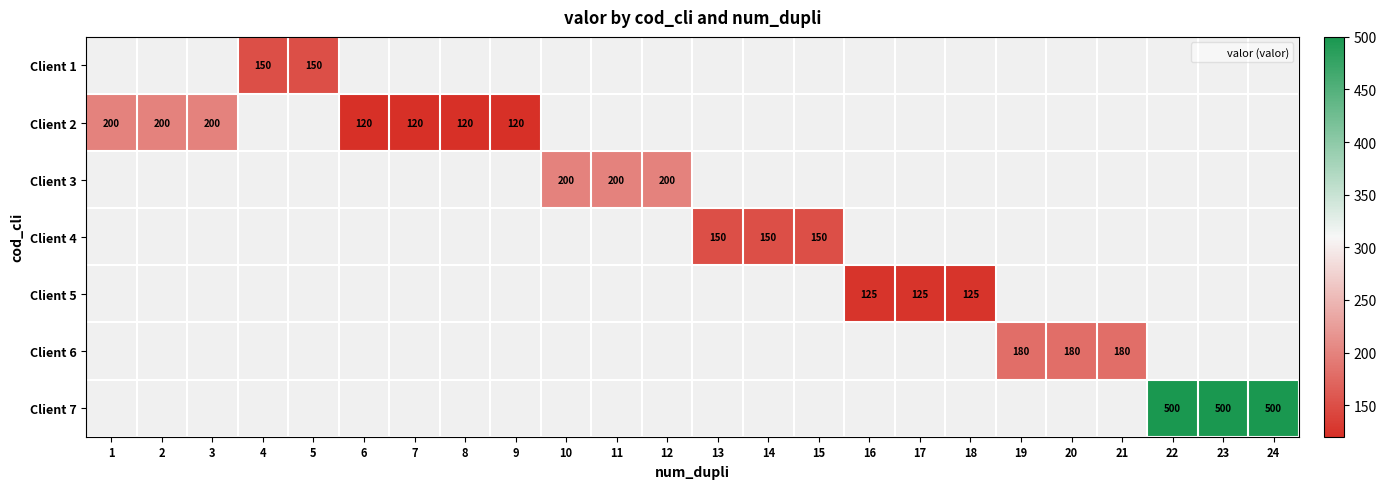

Which category has the highest value across all series?

22